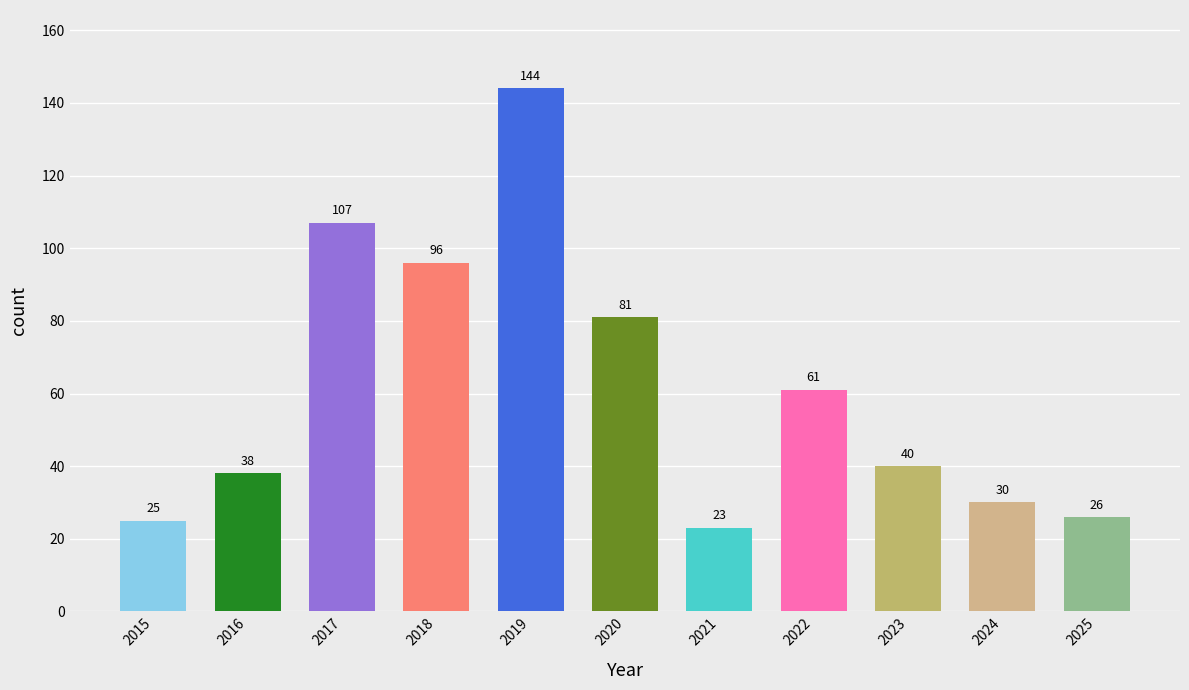

List the labels in order of value, largest first.

2019, 2017, 2018, 2020, 2022, 2023, 2016, 2024, 2025, 2015, 2021